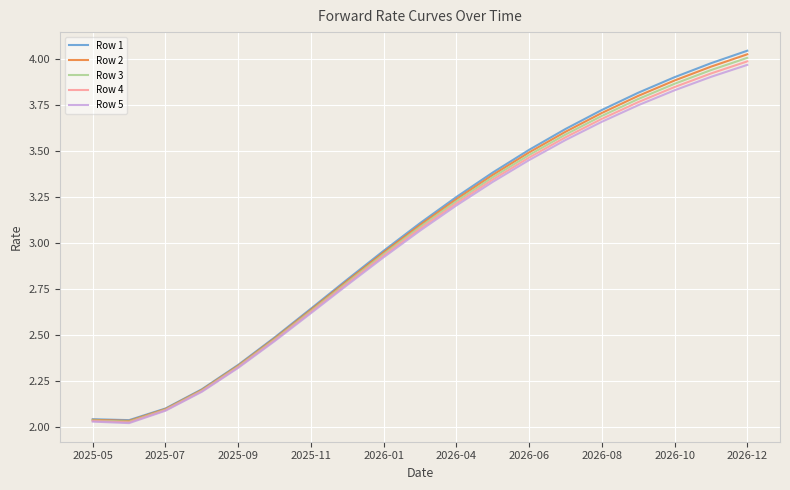

Which series has the widest spread of values?

Row 1